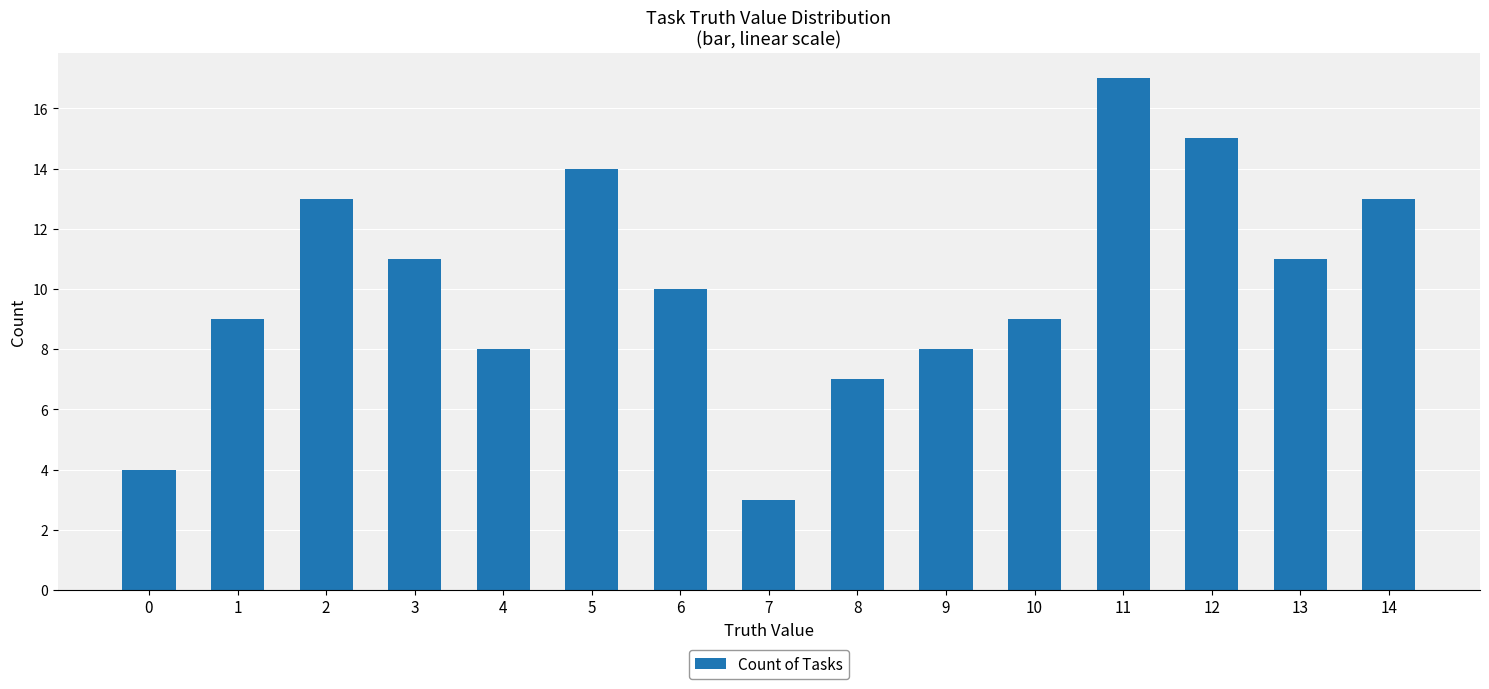

Are the bars horizontal?

No